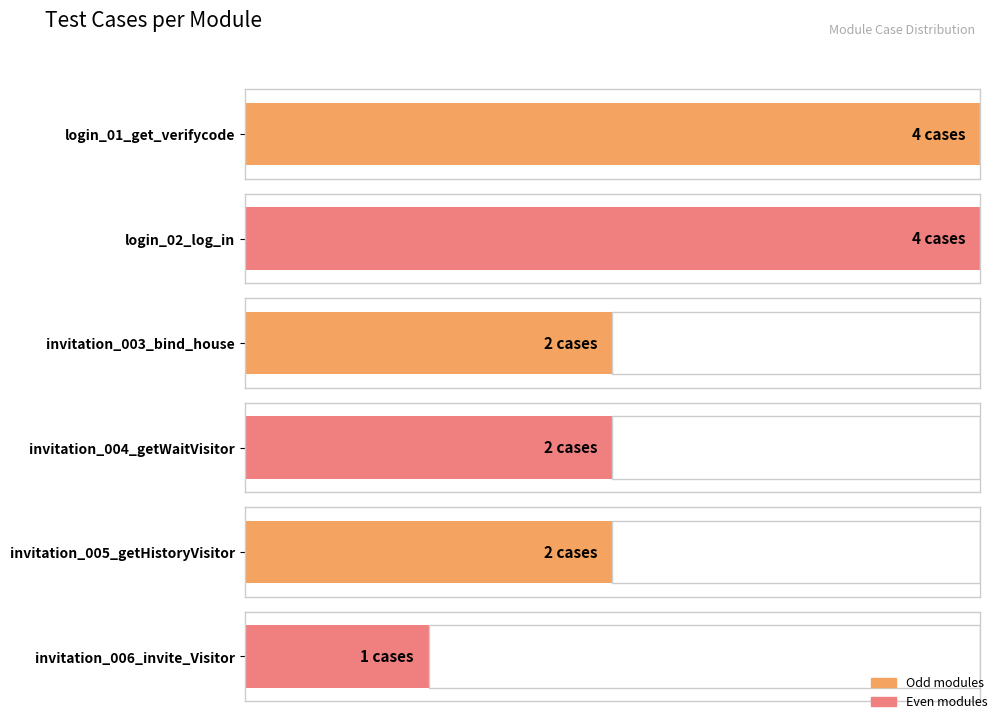

Rank the categories by value from highest to lowest.

login_01_get_verifycode, login_02_log_in, invitation_003_bind_house, invitation_004_getWaitVisitor, invitation_005_getHistoryVisitor, invitation_006_invite_Visitor